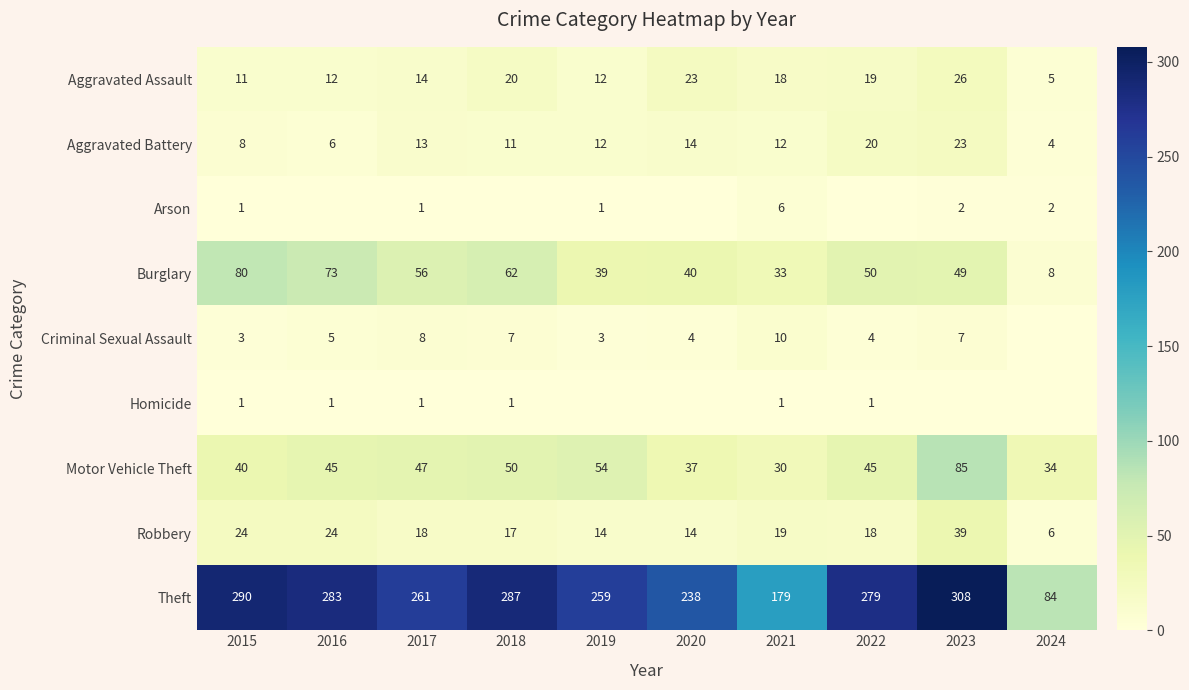

What is the difference between the second highest and minimum values in the Aggravated Battery series?

16